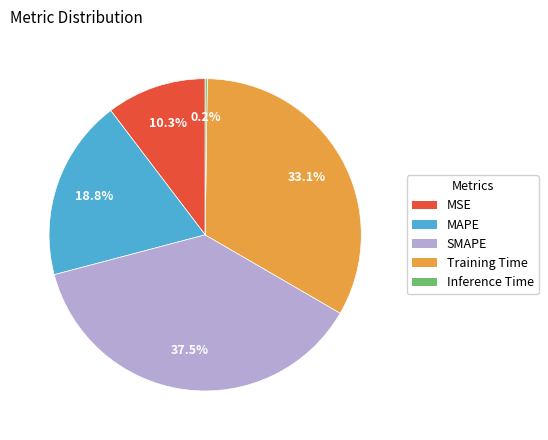

Is there a majority slice in this chart?

No